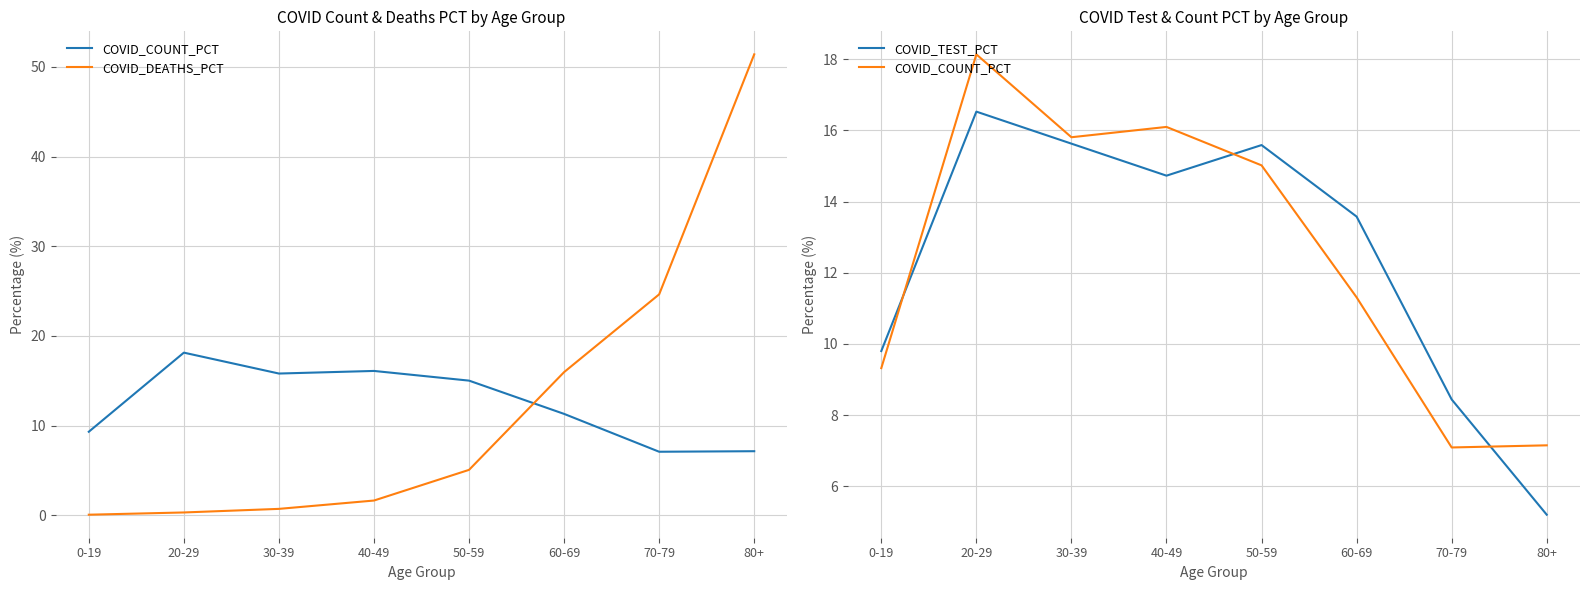

True or false: COVID_TEST_PCT and COVID_DEATHS_PCT intersect in this chart.

True